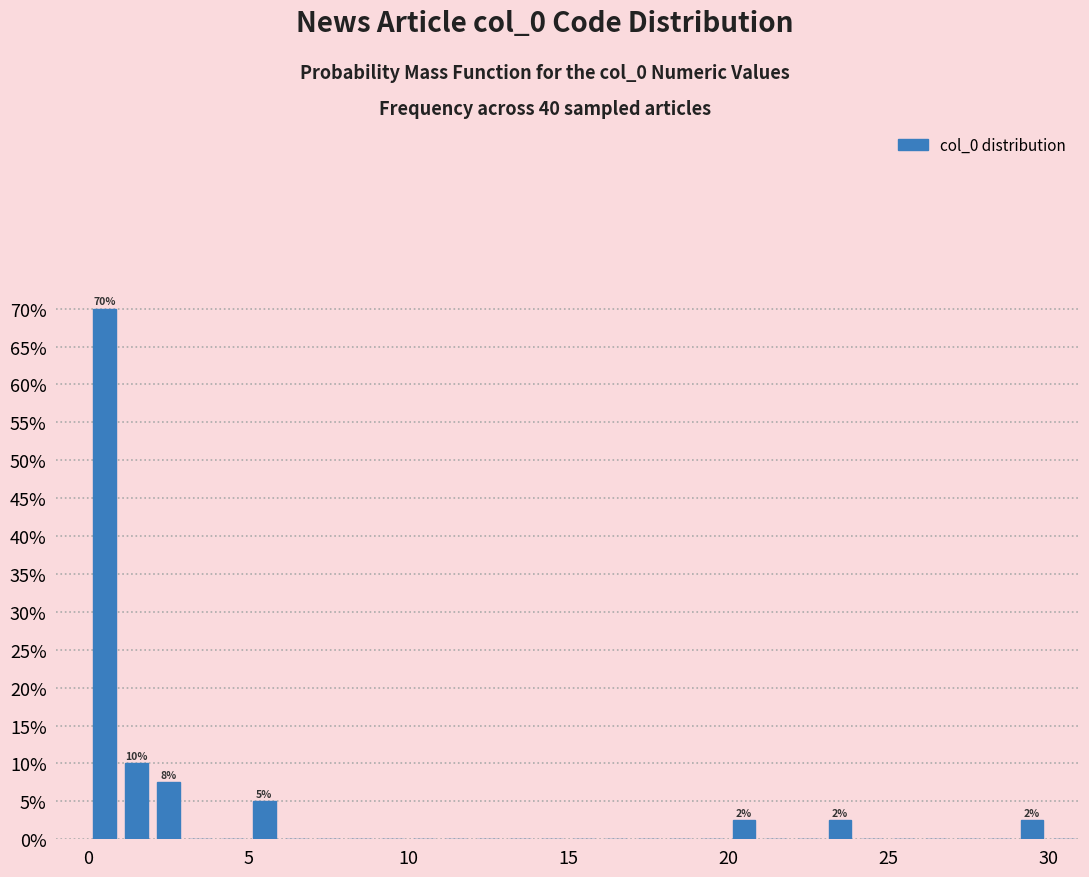

Read against the x-axis, roughly where is the centre of the tallest bar?

0.5